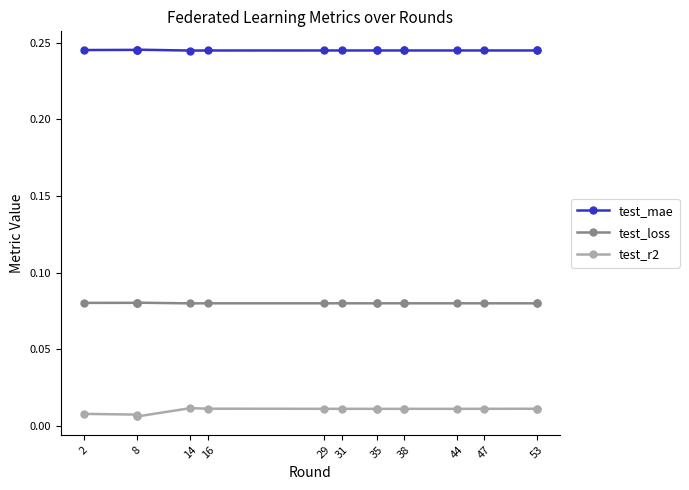

Which series has the largest range (max minus min)?

test_r2